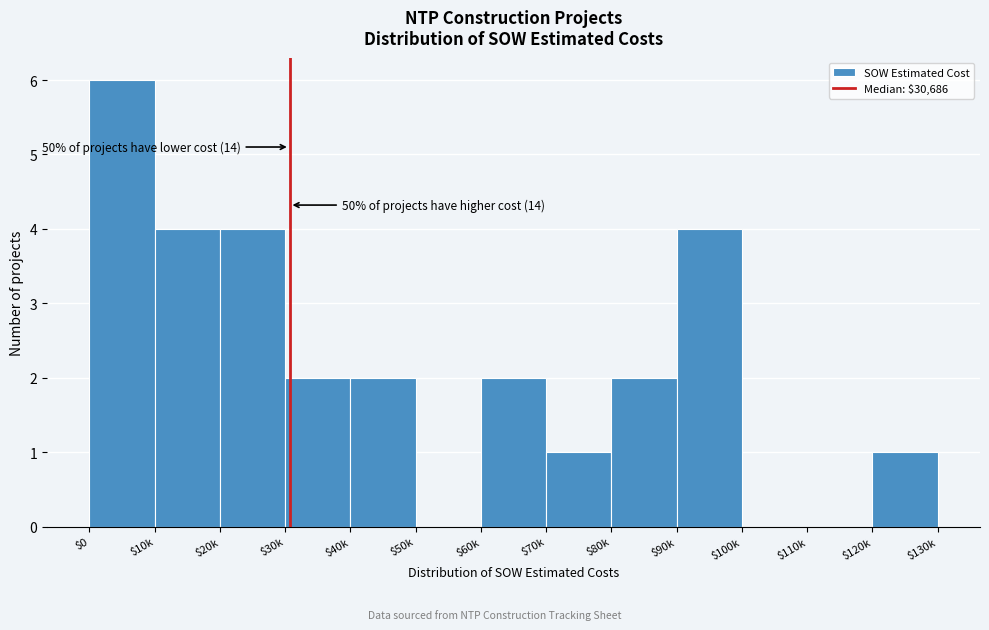

What is the greatest value displayed?

6